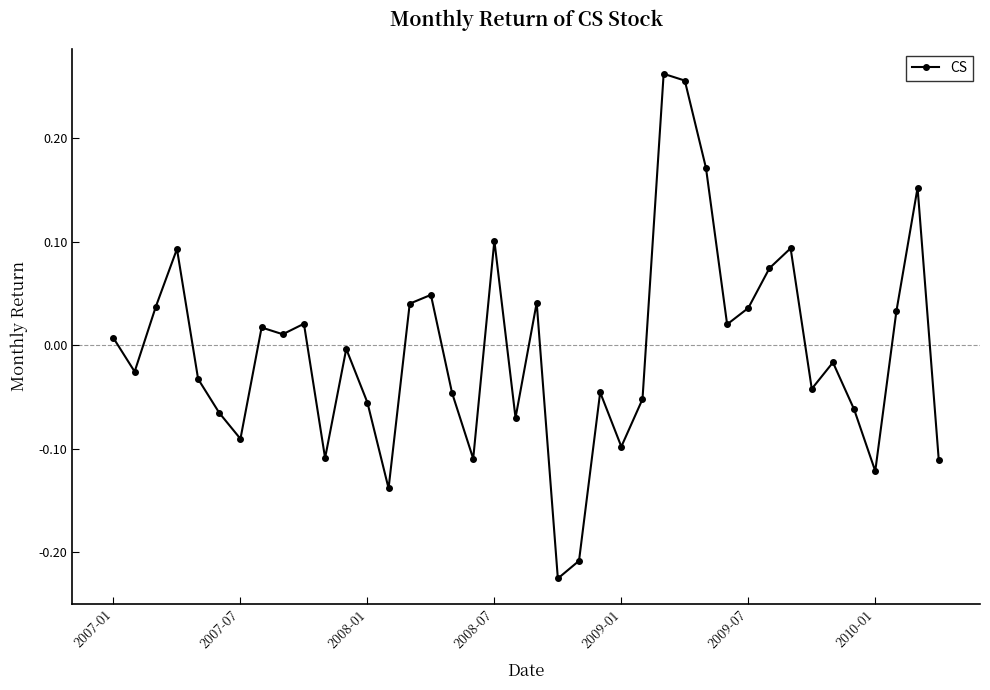

How many lines are shown in the chart?

1